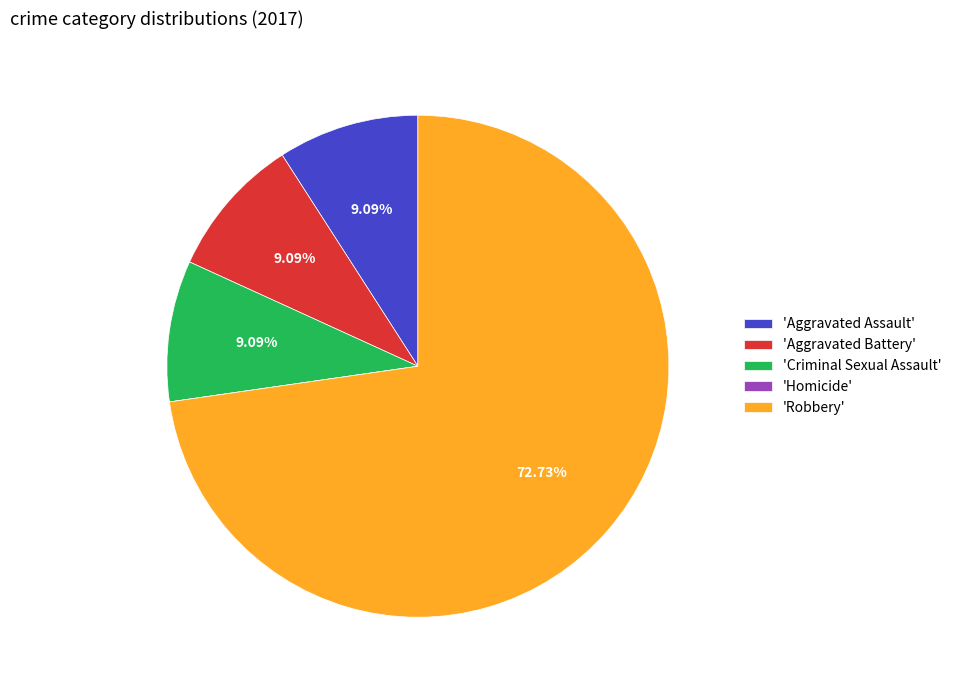

To the nearest percent, what is the difference between the largest and smallest slice percentages?

73%